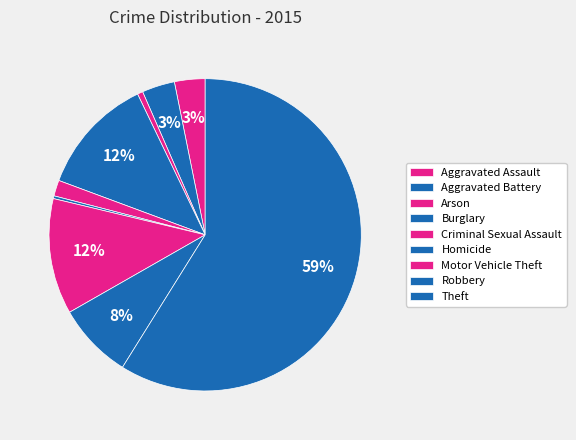

Is it true that Theft is 59% of the pie?

True